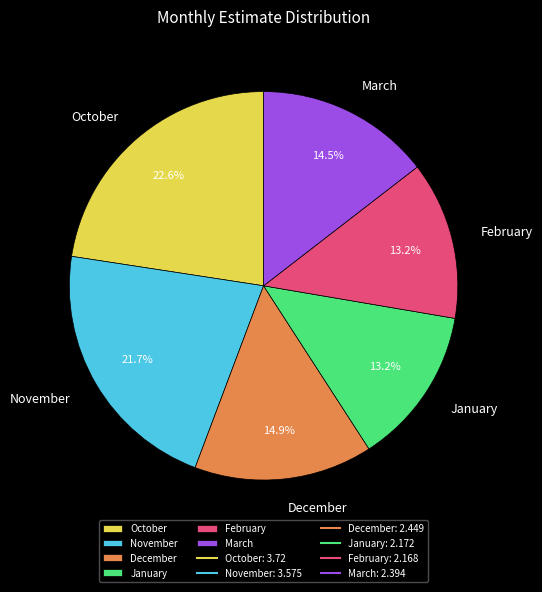

Do December and January together represent more than half of the pie?

No